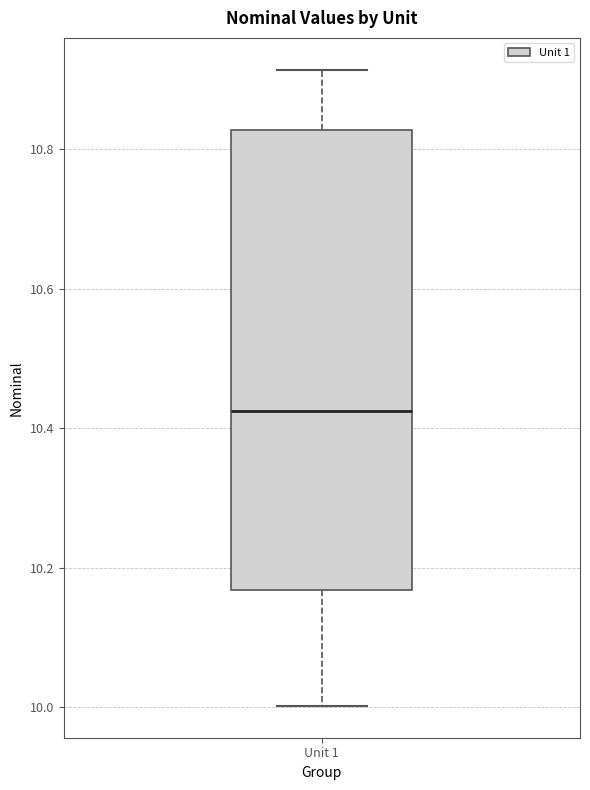

Where is the upper edge of the box for Unit 1 on the y-axis? The values are not printed on the chart, so give them approximately, as read against the axis.

10.82